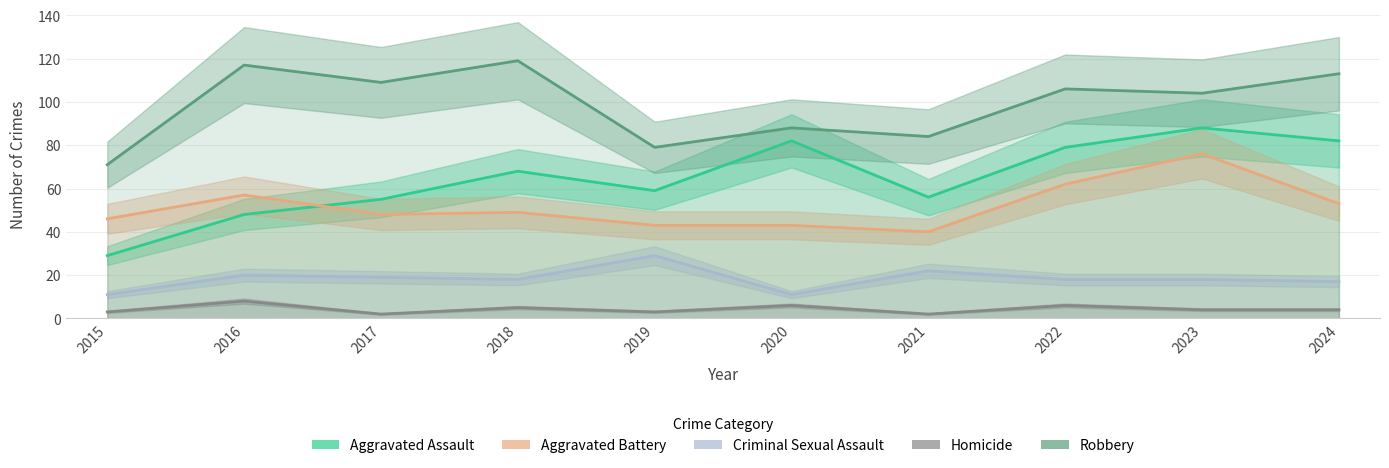

How many data points in Criminal Sexual Assault are less than 18?

3